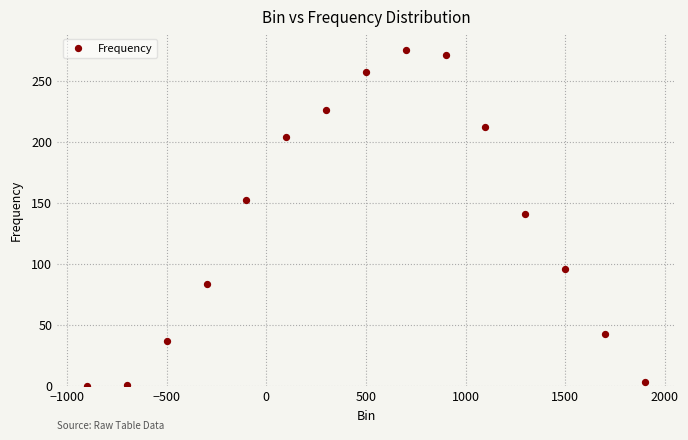

What Y value in the scatter plot is closest to 137?

141